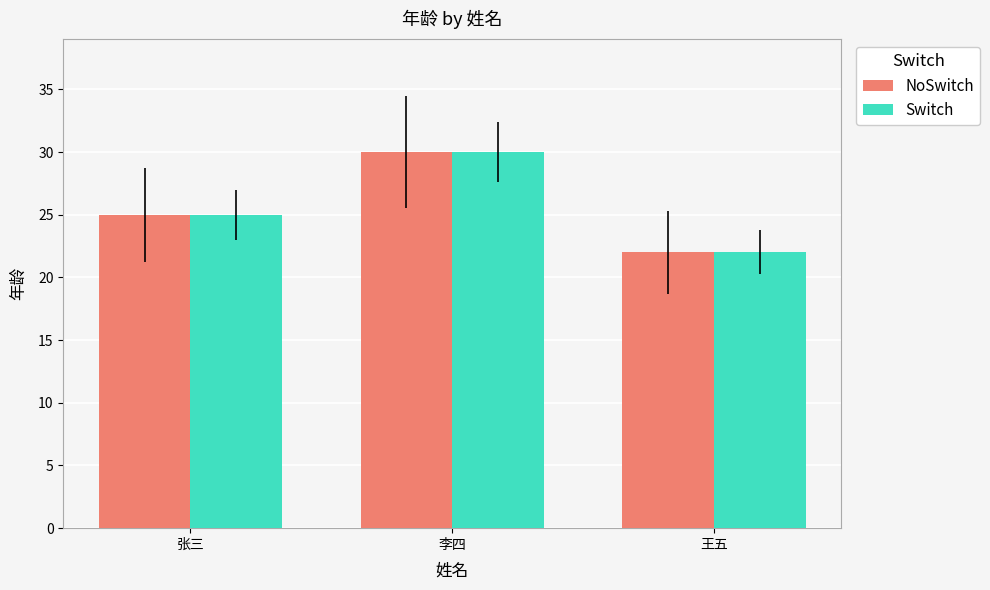

How many groups of bars are there?

3